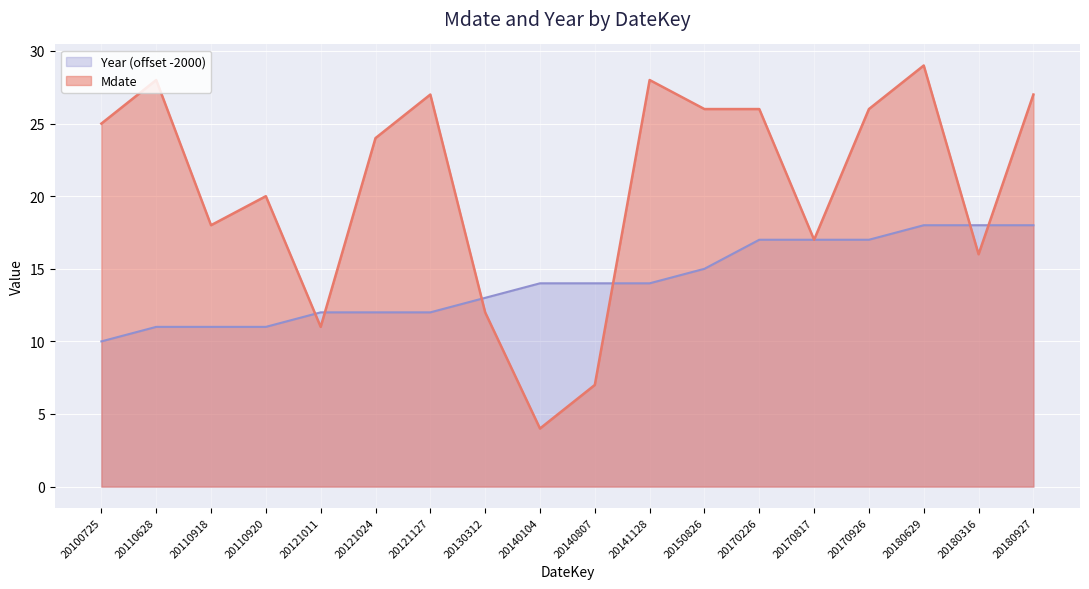

Which series has the largest range (max minus min)?

Mdate